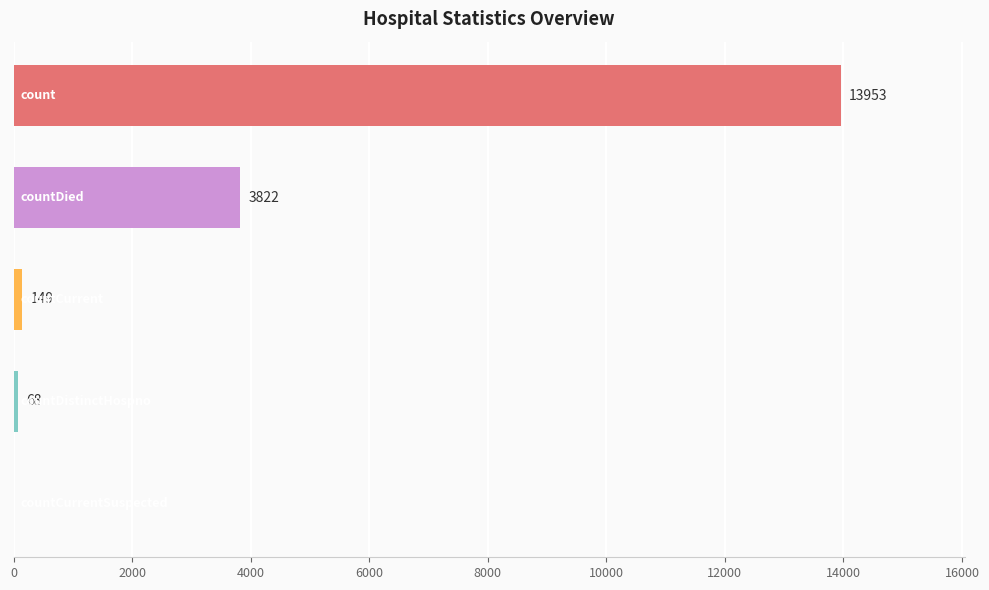

What is the maximum value shown in the chart?

13953